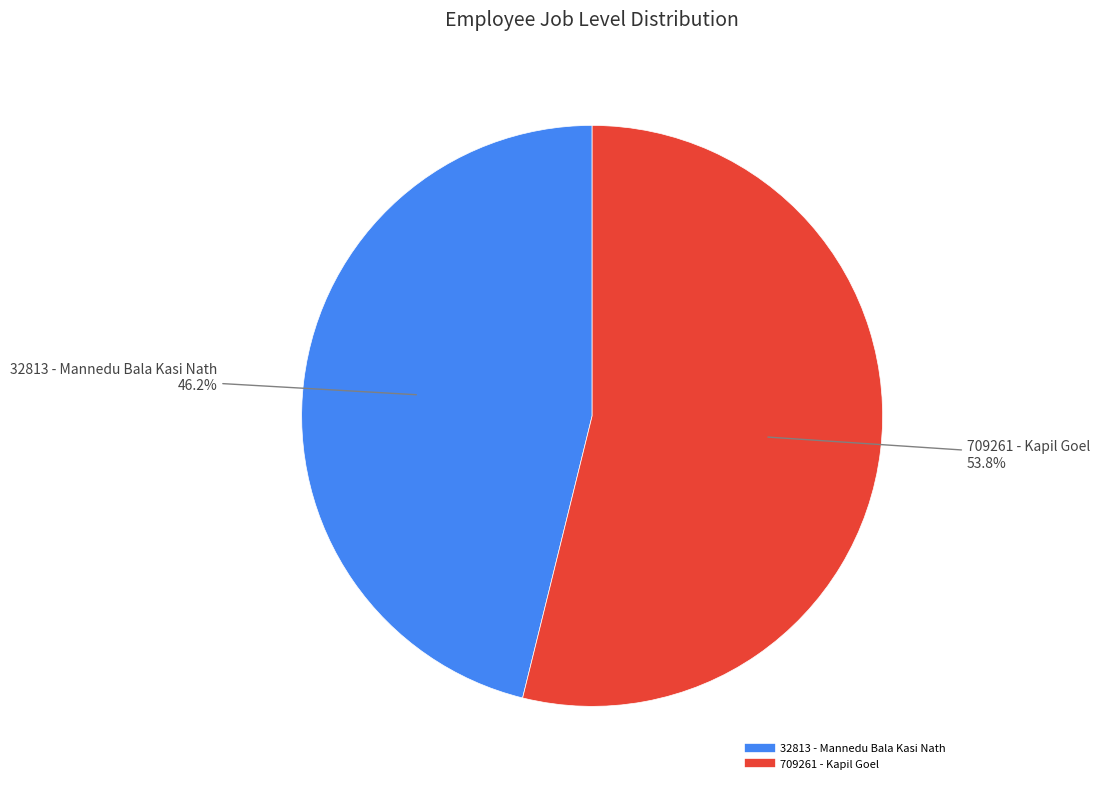

How many slices are in this pie chart?

2